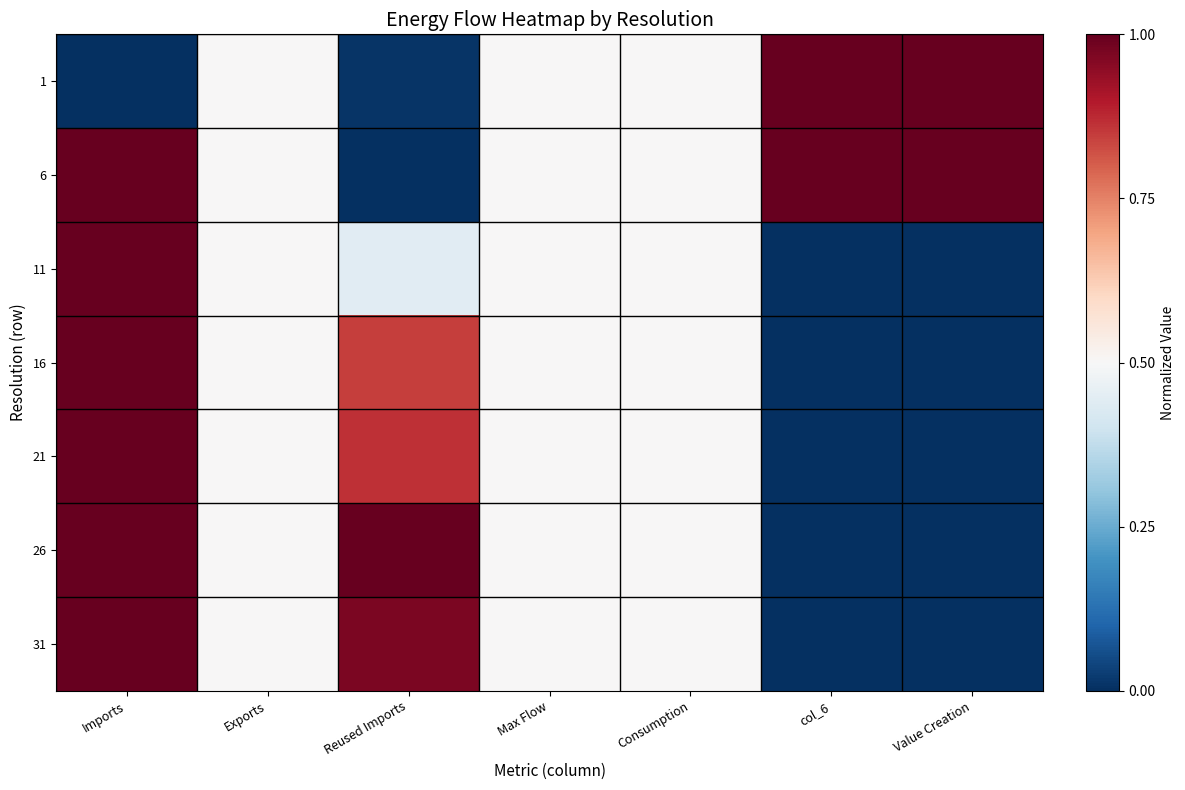

Reading left to right, list all the values displayed in this chart.

1: Imports=0.0	Exports=0.5	Reused Imports=0.0	Max Flow=0.5	Consumption=0.5	col_6=1.0	Value Creation=1.0
6: Imports=1.0	Exports=0.5	Reused Imports=0.0	Max Flow=0.5	Consumption=0.5	col_6=1.0	Value Creation=1.0
11: Imports=1.0	Exports=0.5	Reused Imports=0.4	Max Flow=0.5	Consumption=0.5	col_6=0.0	Value Creation=0.0
16: Imports=1.0	Exports=0.5	Reused Imports=0.8	Max Flow=0.5	Consumption=0.5	col_6=0.0	Value Creation=0.0
21: Imports=1.0	Exports=0.5	Reused Imports=0.9	Max Flow=0.5	Consumption=0.5	col_6=0.0	Value Creation=0.0
26: Imports=1.0	Exports=0.5	Reused Imports=1.0	Max Flow=0.5	Consumption=0.5	col_6=0.0	Value Creation=0.0
31: Imports=1.0	Exports=0.5	Reused Imports=1.0	Max Flow=0.5	Consumption=0.5	col_6=0.0	Value Creation=0.0